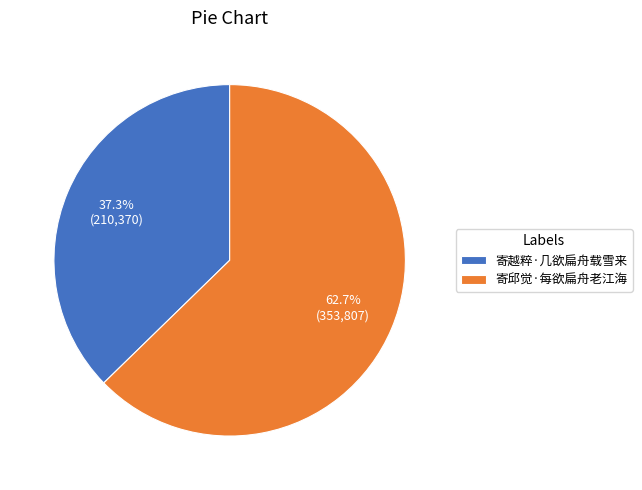

Rank the categories by value from lowest to highest.

寄越粹·几欲扁舟载雪来, 寄邱觉·每欲扁舟老江海